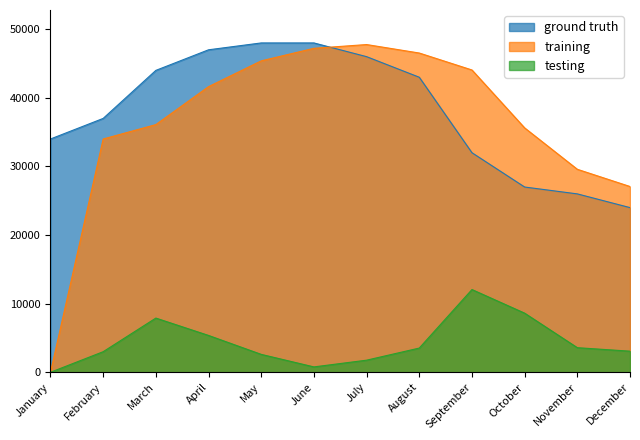

True or false: training has a value of 27752.2 at May.

False